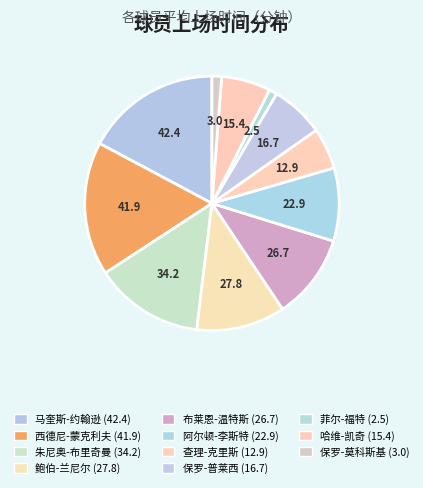

Which slice is the largest?

马奎斯-约翰逊